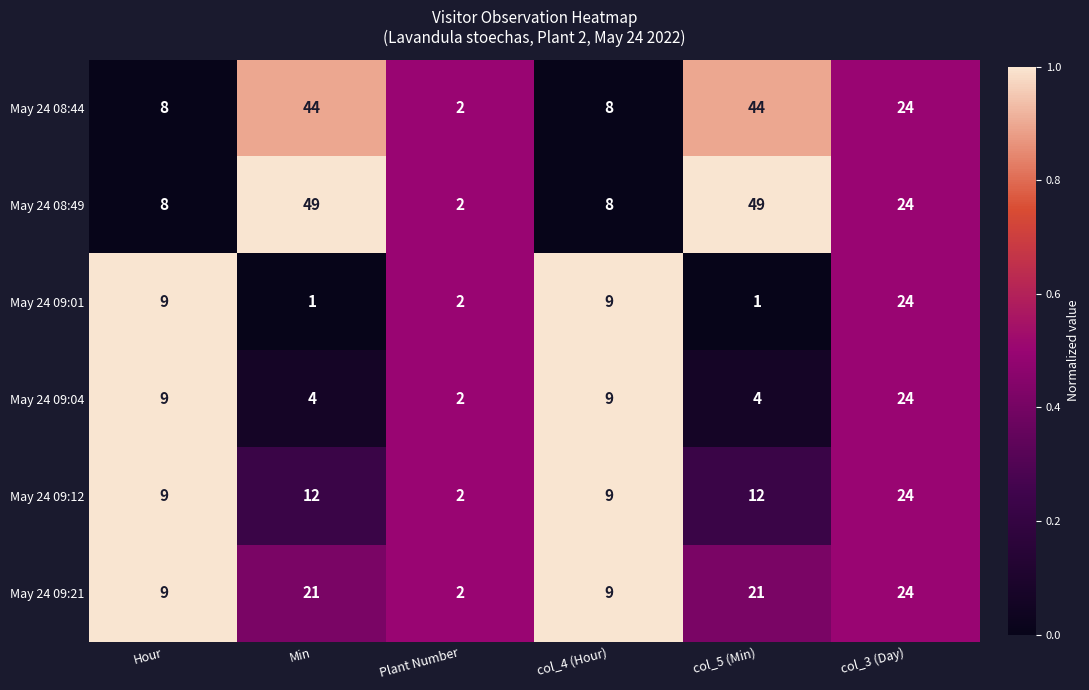

Which series has the largest range (max minus min)?

May 24 08:49